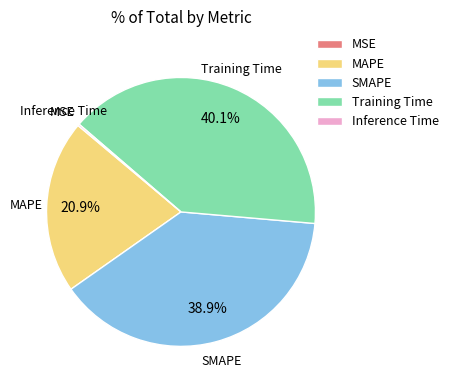

What percentage is the Training Time slice, to the nearest percent?

40%